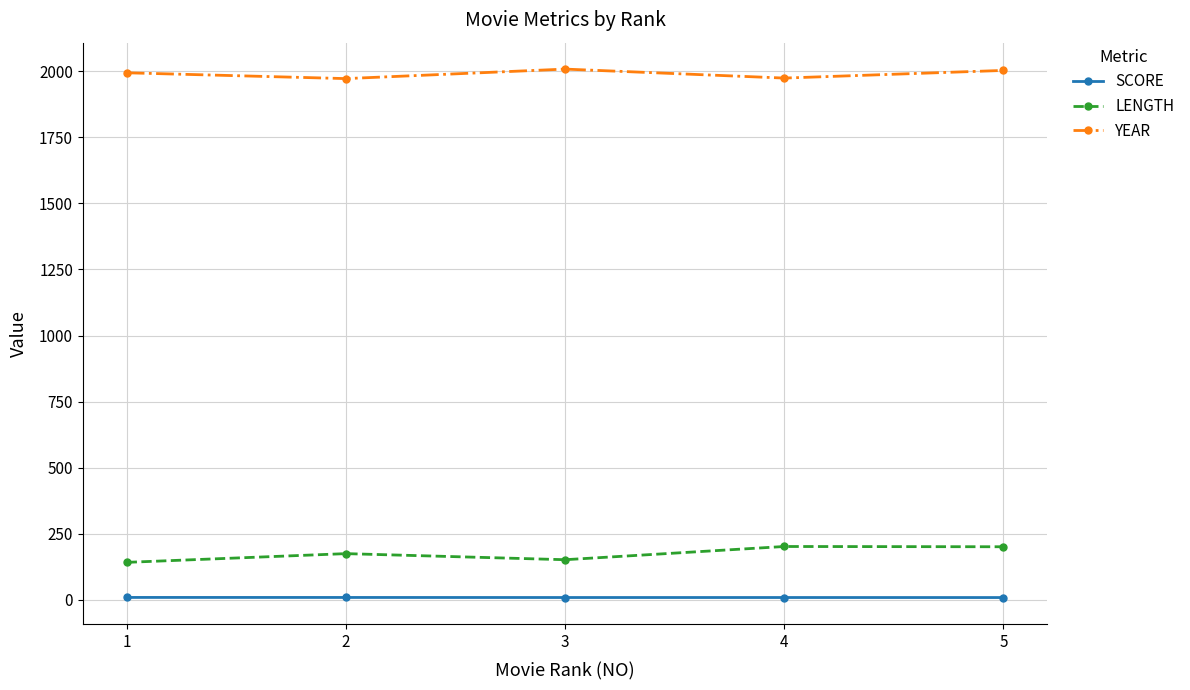

Is the value of YEAR at 3 greater than the value of SCORE at 2?

Yes